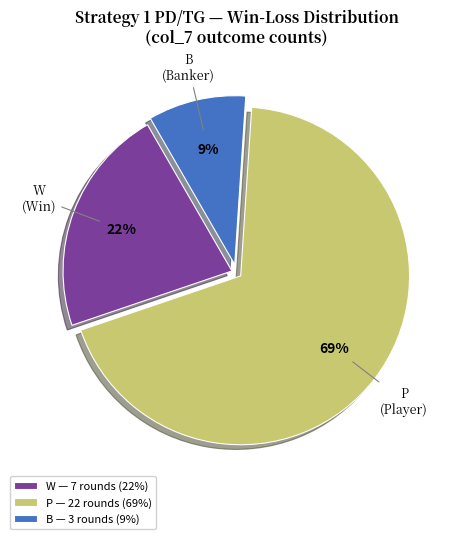

How many segments does this pie chart have?

3